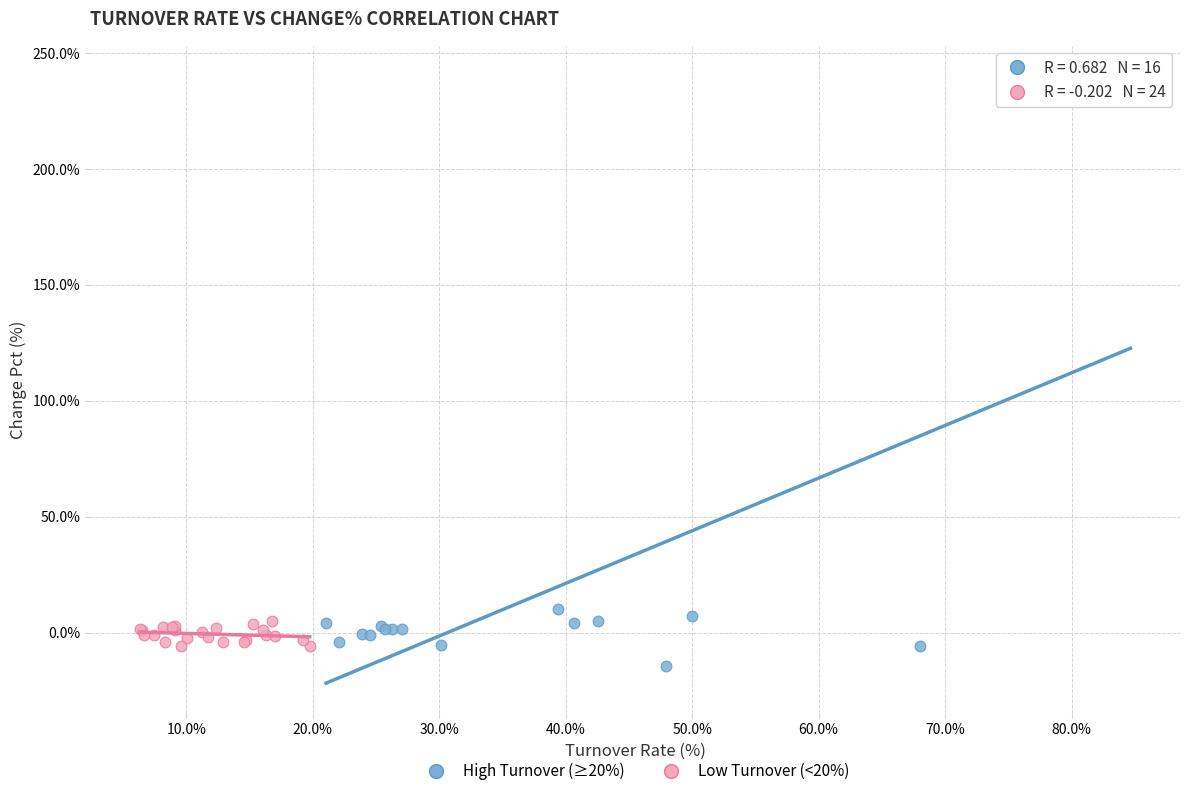

Which series contains the highest Y value?

High Turnover (≥20%)